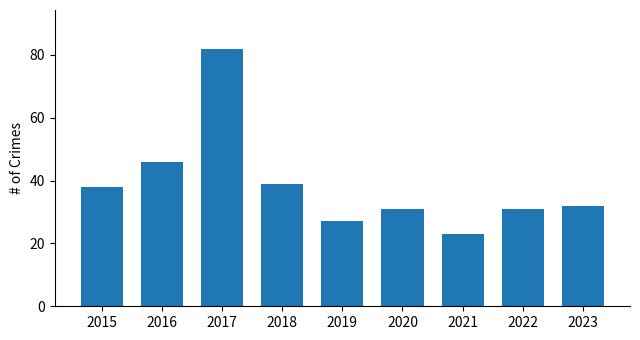

What is the ratio of the value at 2019 to the value at 2021?

1.2